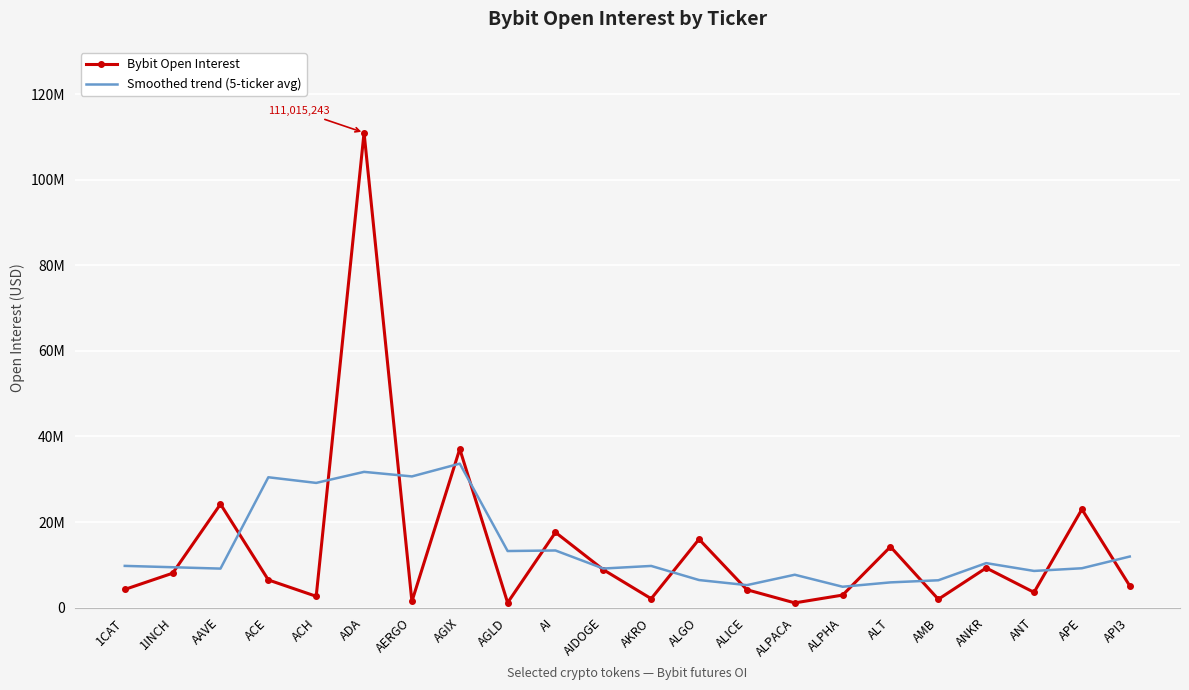

What are all the series names shown in the legend?

Bybit Open Interest, Smoothed trend (5-ticker avg)